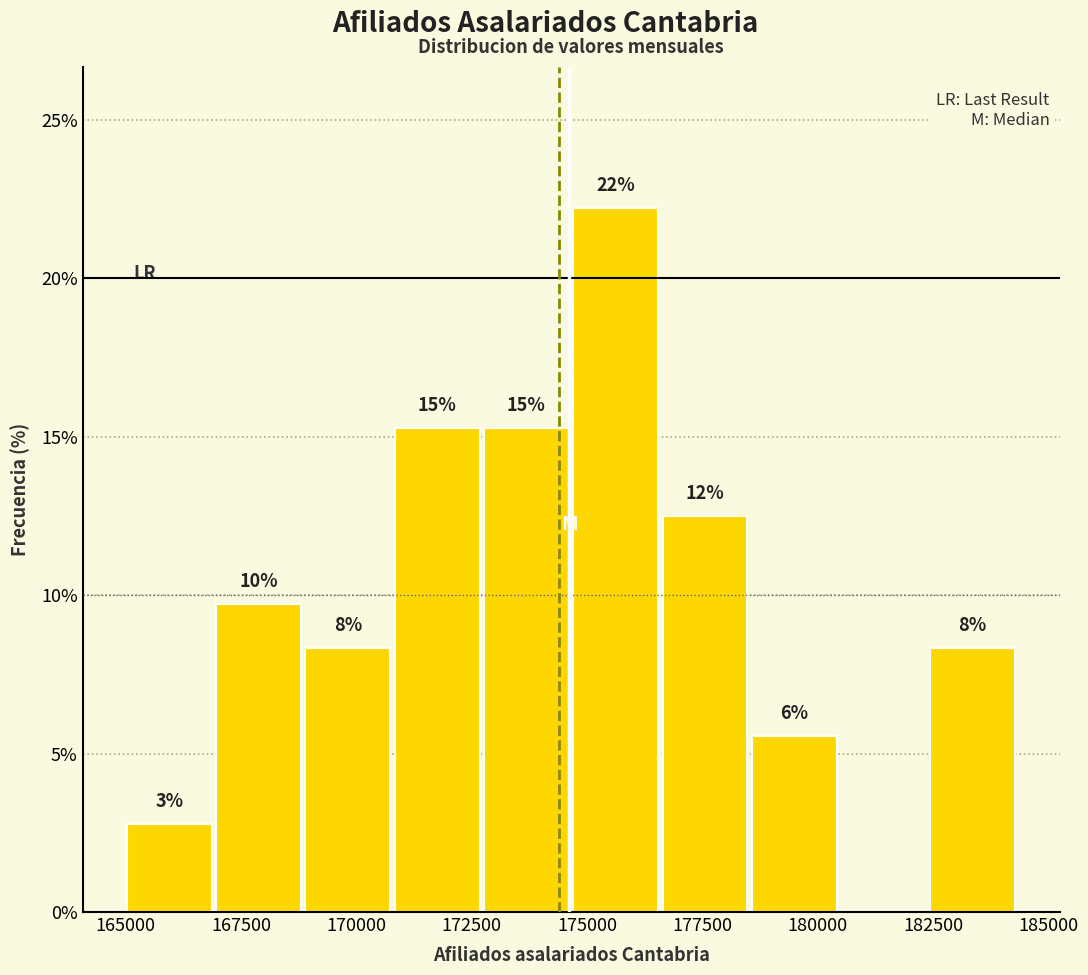

Around what value on the x-axis is the tallest bar? Give the approximate position of its centre, as read against the axis.

175500